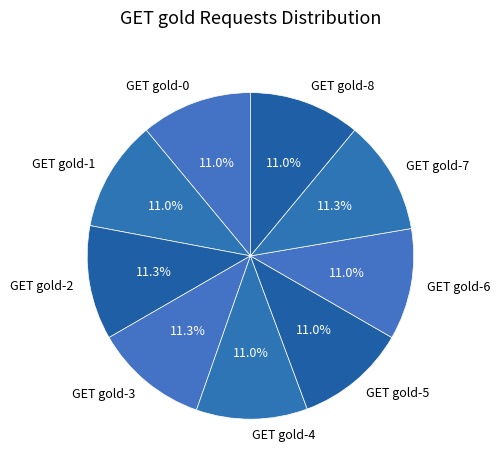

To the nearest percent, what is the average slice percentage?

11%